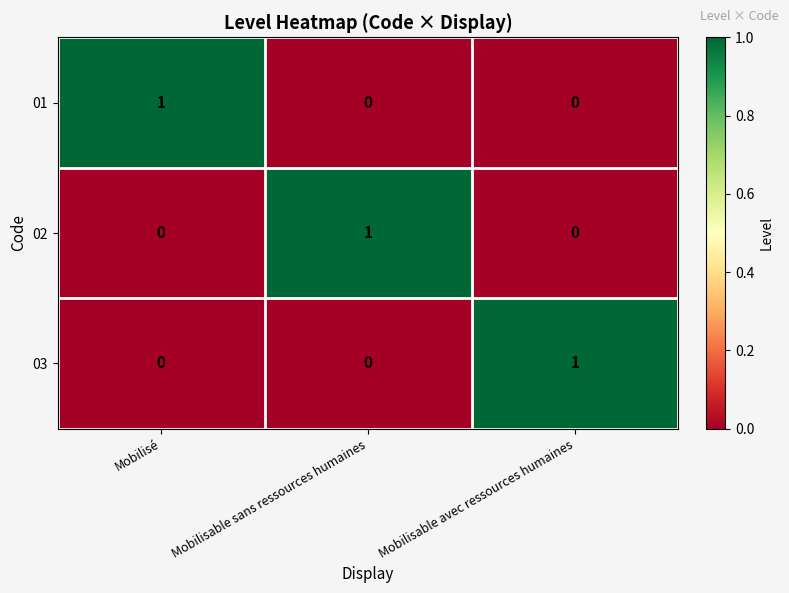

Count the 03 values in the range 0 to 1.

3